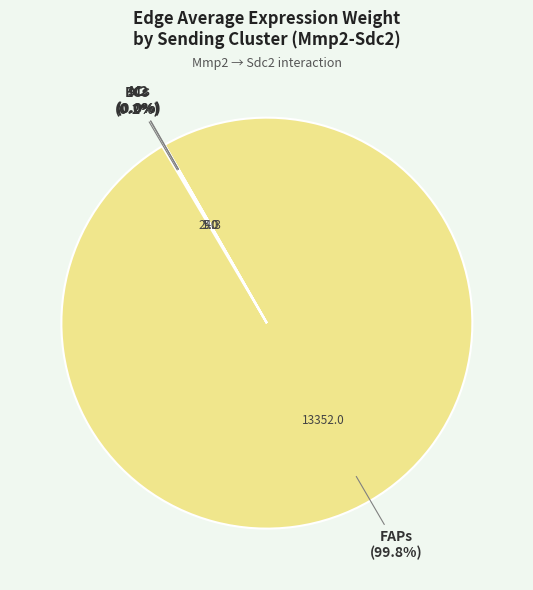

Is there a majority slice in this chart?

Yes